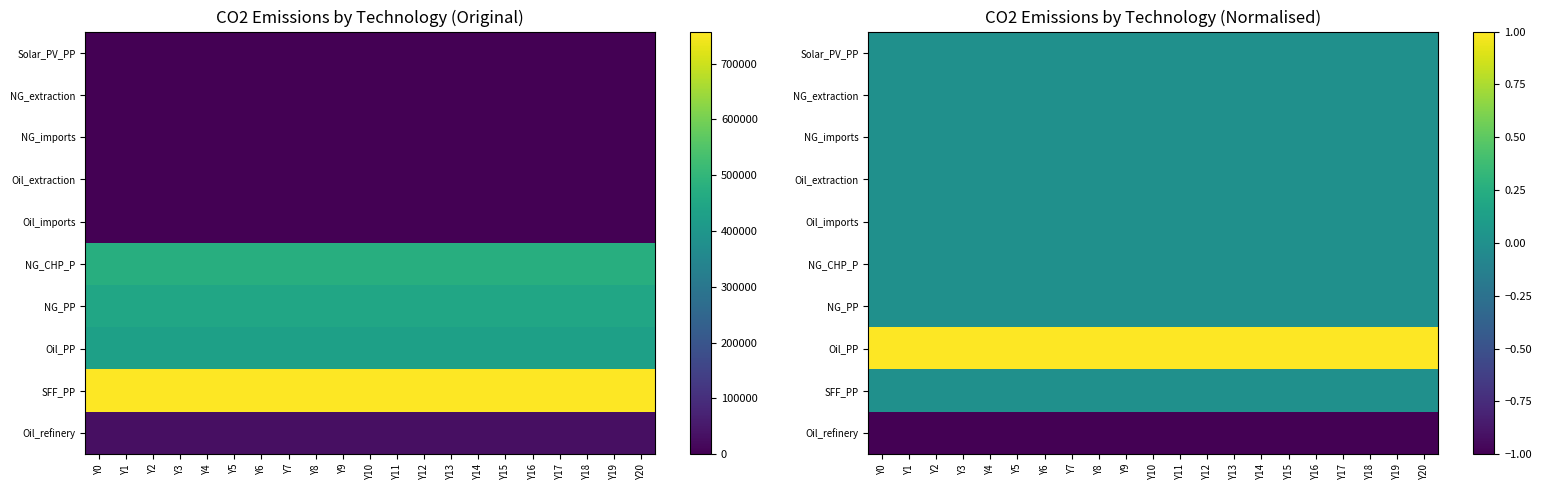

At which category is the sum across all series the highest?

Y0